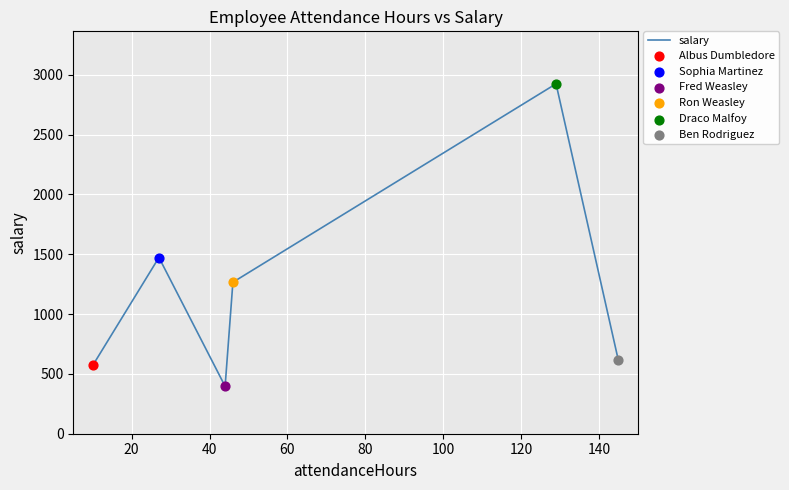

True or false: there are more than 0 points higher than both neighbors.

True